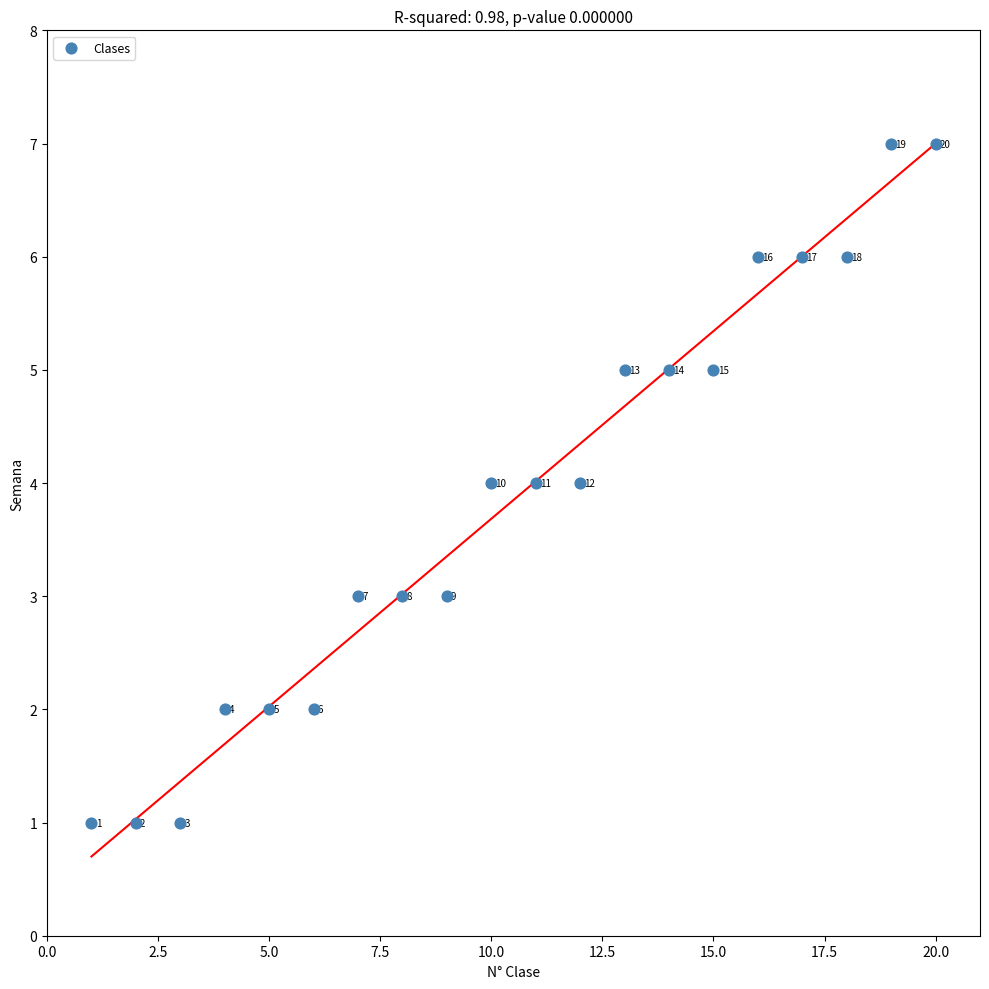

What Y value in the scatter plot is closest to 4?

4